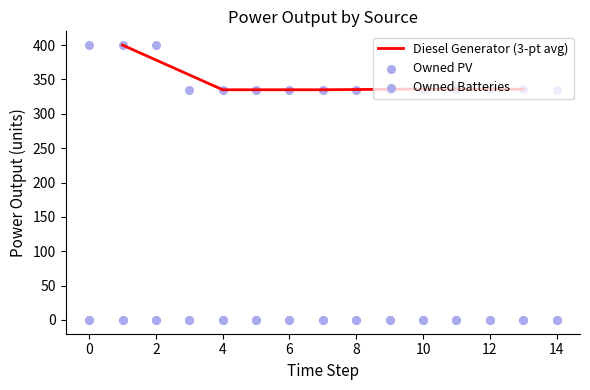

At how many categories does at least one series exceed 299?

15